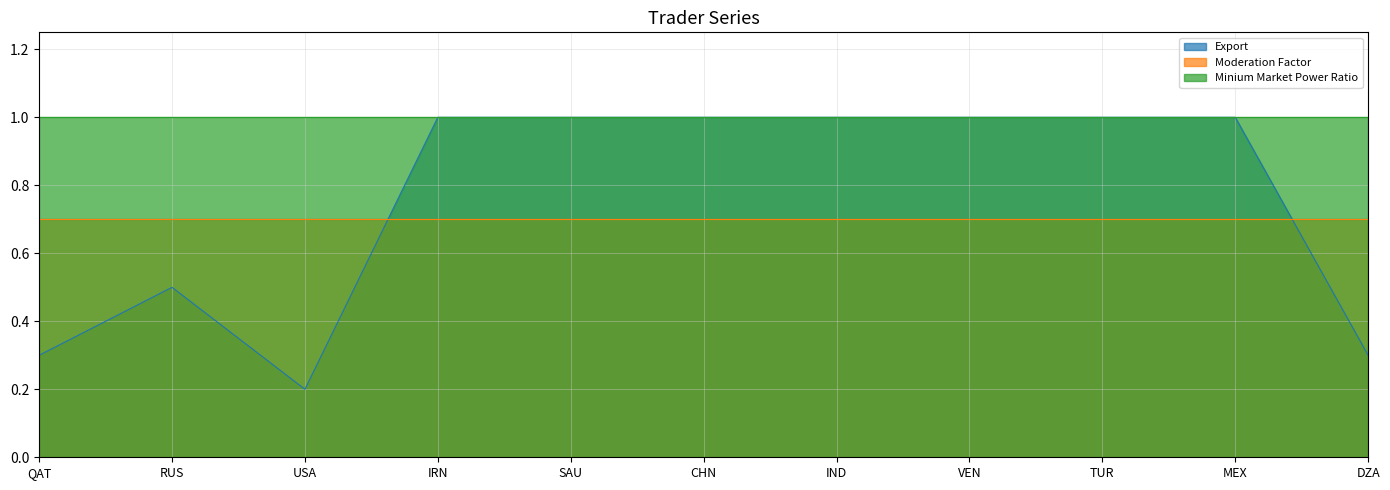

What is the highest value of the Export series?

1.0